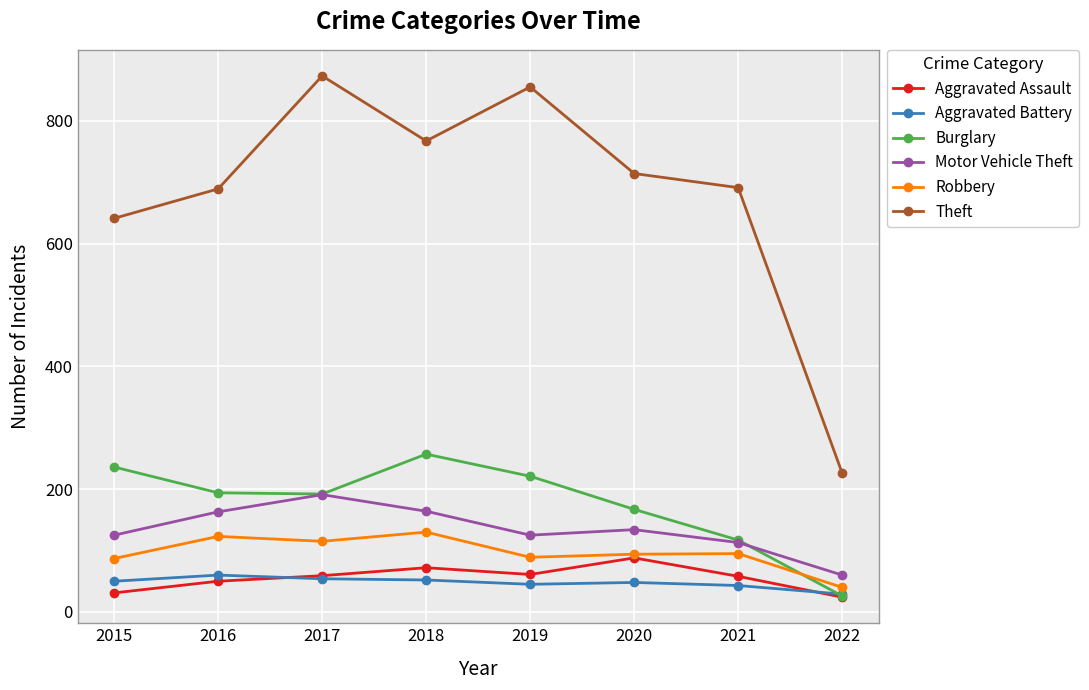

What is the smallest value displayed?

24